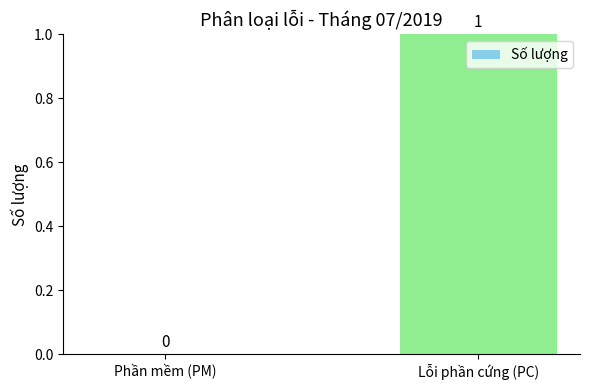

Where is the data nearest to the value 0?

Phần mềm (PM)